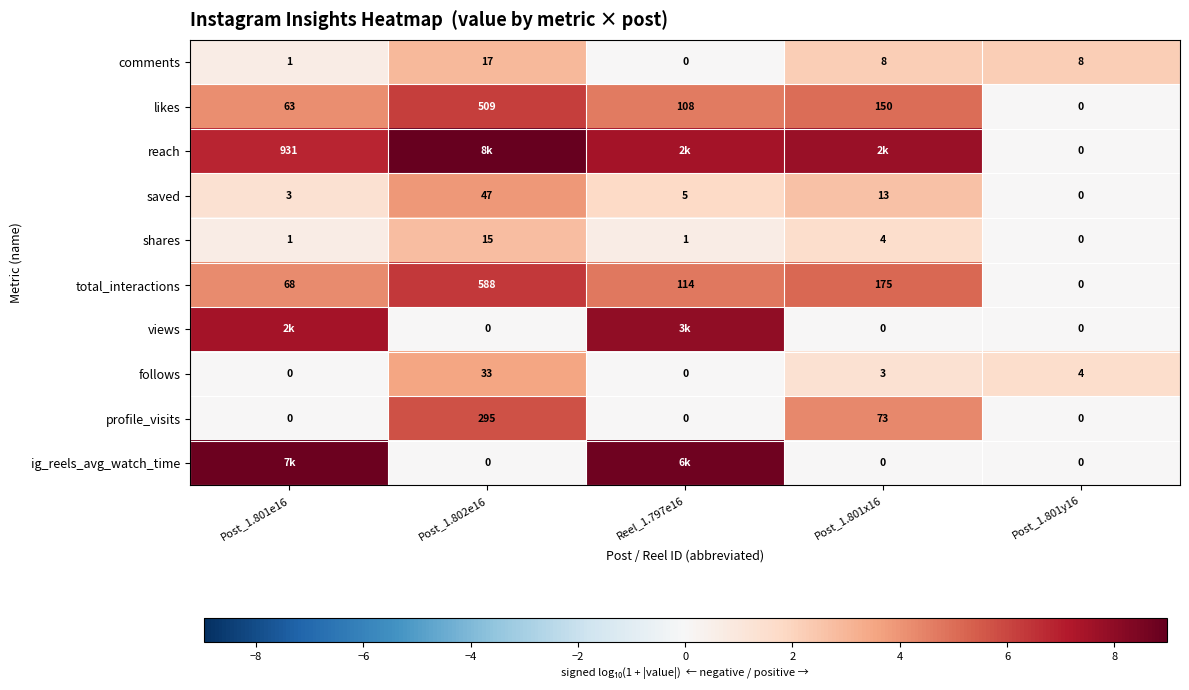

Is the value of total_interactions at Reel_1.797e16 greater than the value of profile_visits at Post_1.801x16?

Yes